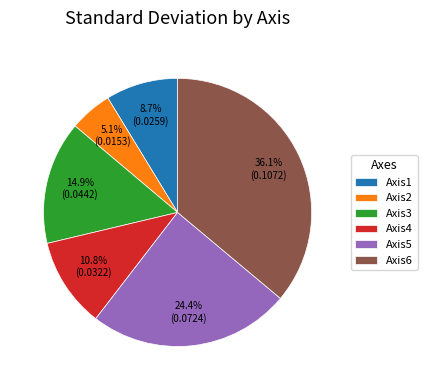

Combined, do Axis1 and Axis5 account for over 50%?

No